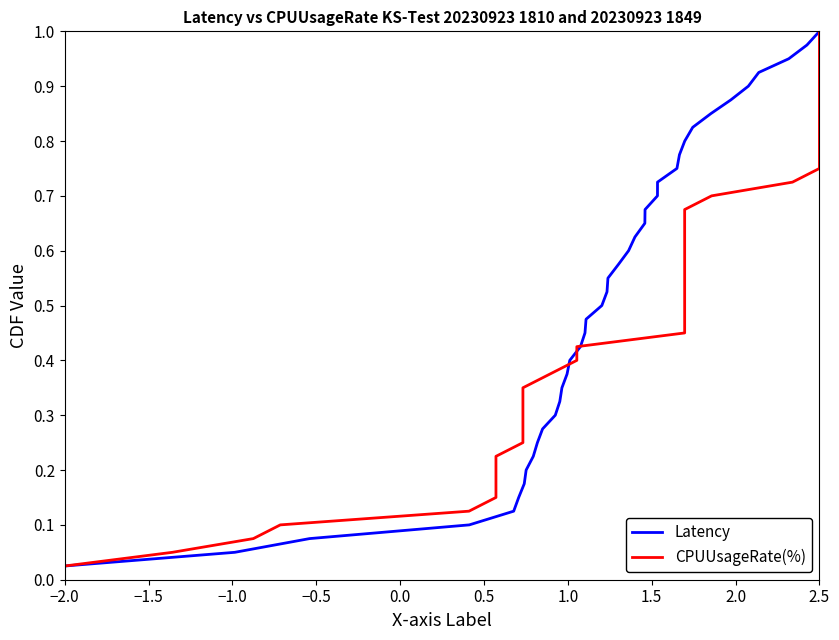

Which category has the highest value in the Latency series?

2.5